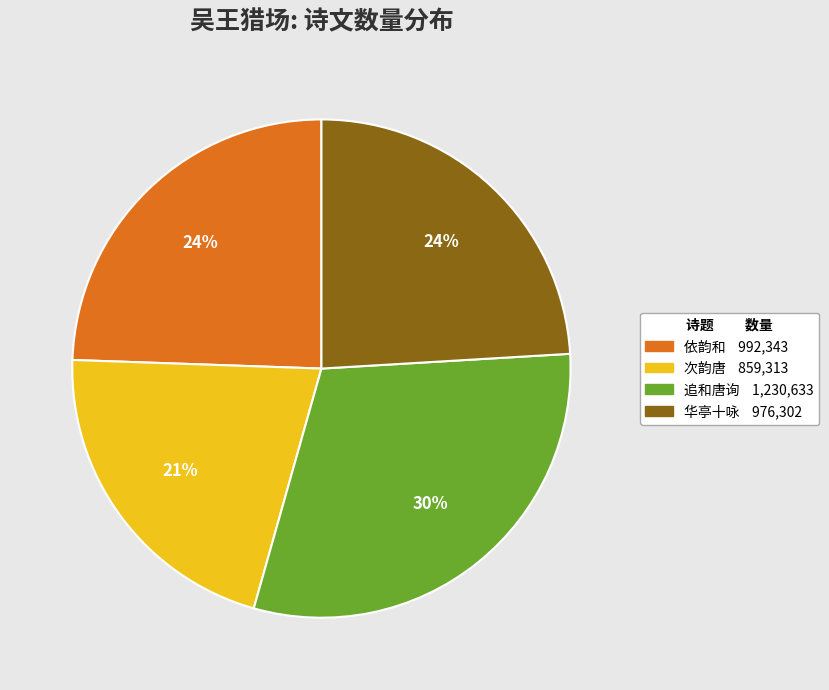

To the nearest percent, what is the average slice percentage?

25%